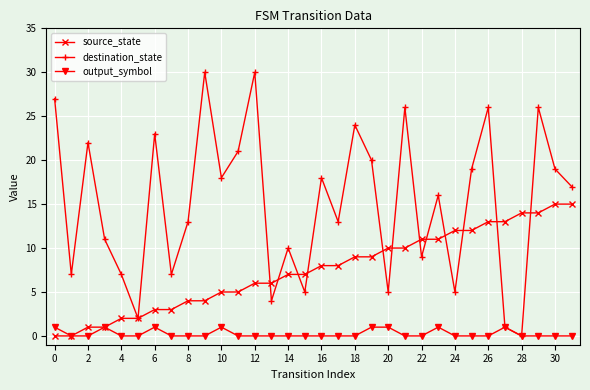

What is the maximum value for destination_state?

30